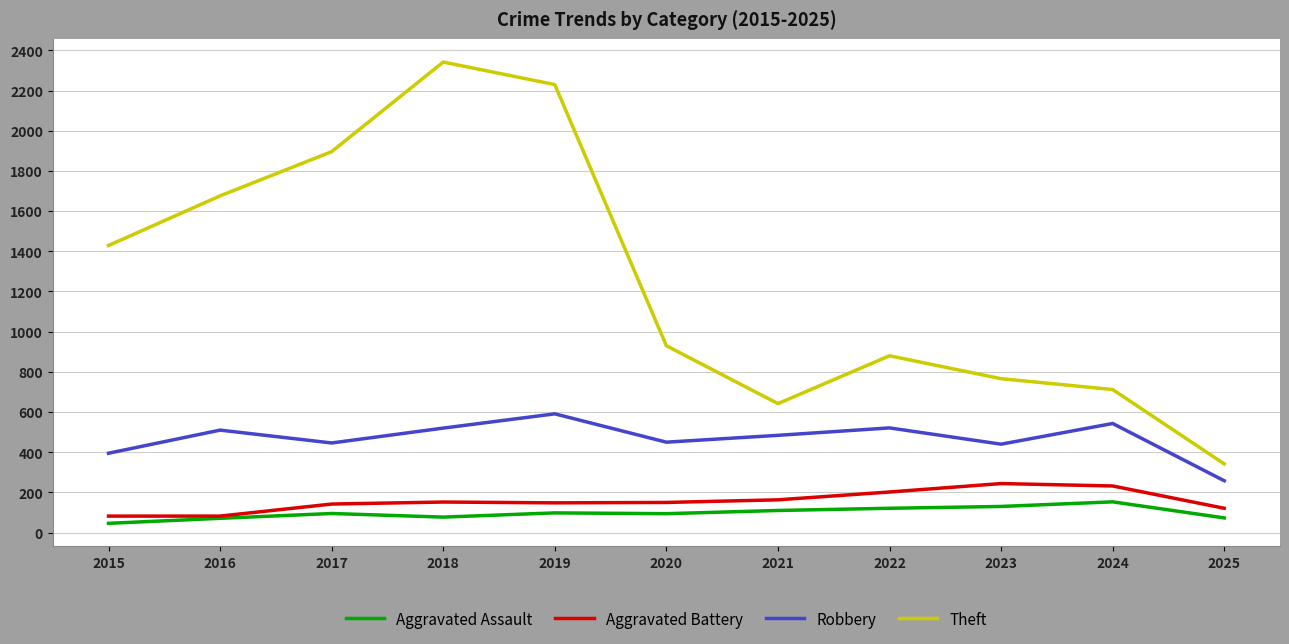

What is the total value across all series at 2025?

794